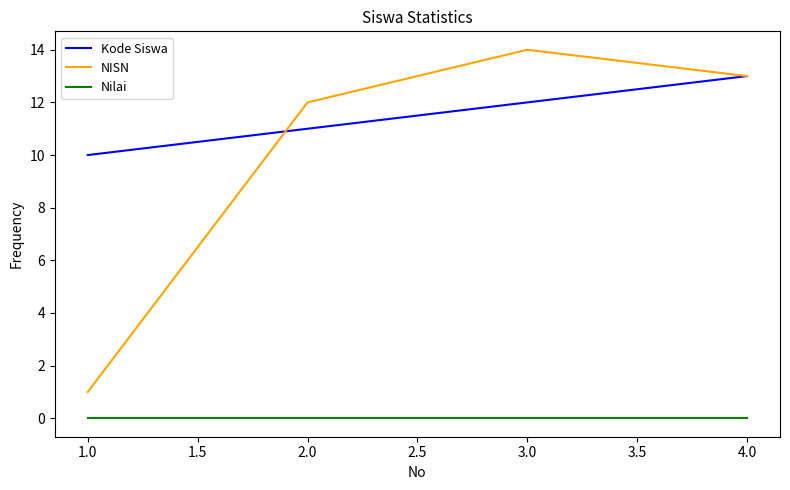

Read the Kode Siswa value at 2.0.

11